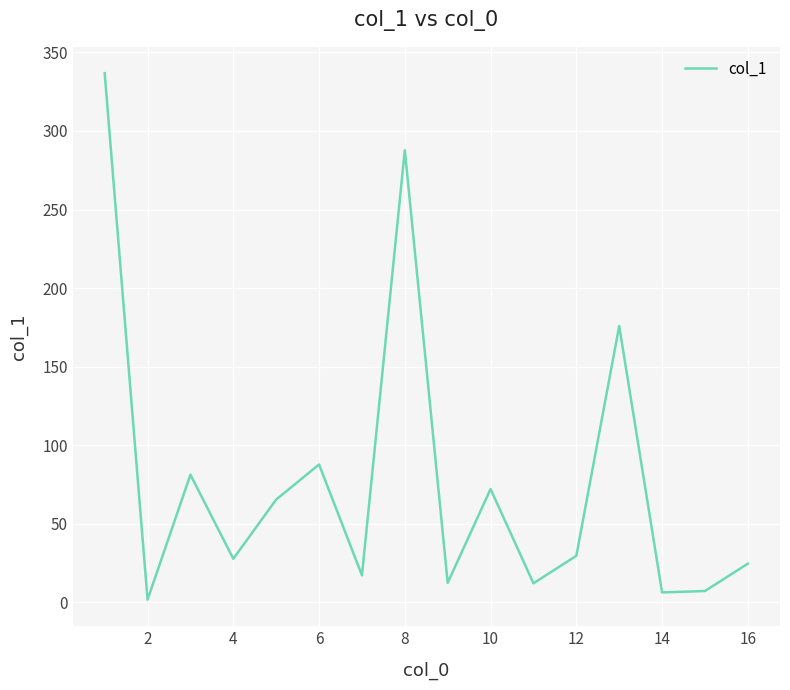

What is the maximum value shown in the chart?

336.8